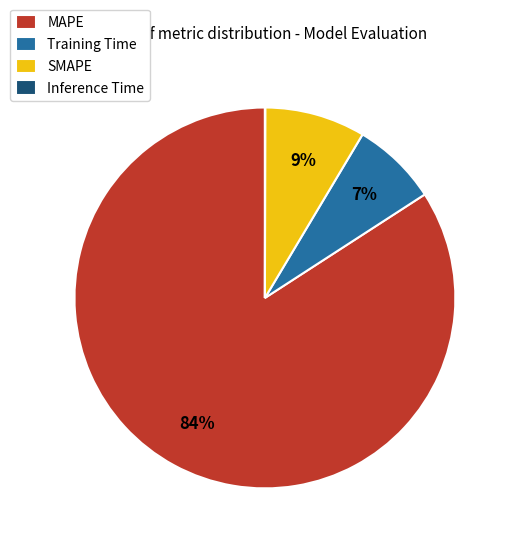

To the nearest percent, what percentage of the pie is MAPE?

84%